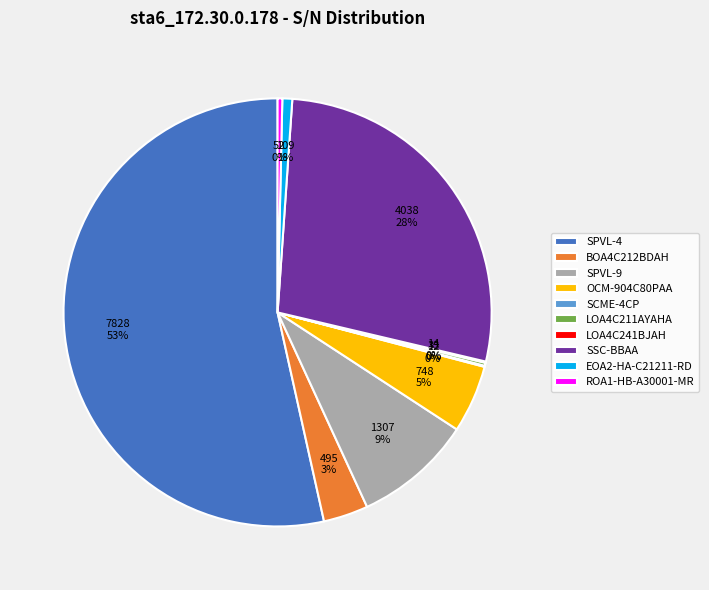

What is the ratio of the value at SPVL-9 to the value at ROA1-HB-A30001-MR?

25.1